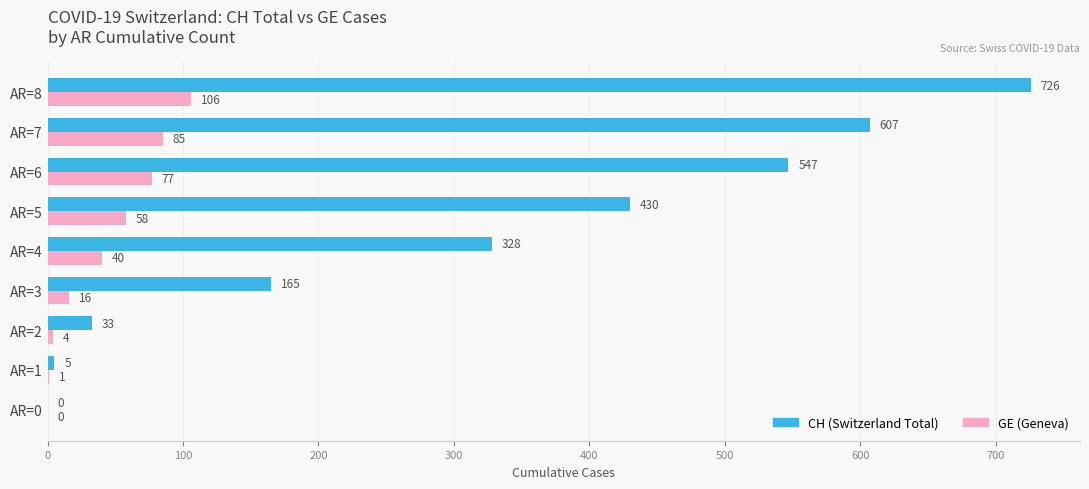

What is the maximum value shown in the chart?

726